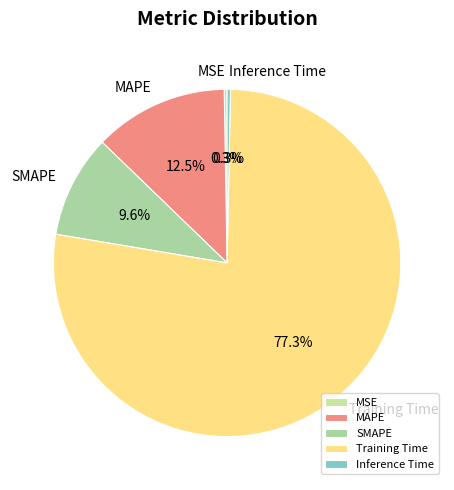

Is there a majority slice in this chart?

Yes